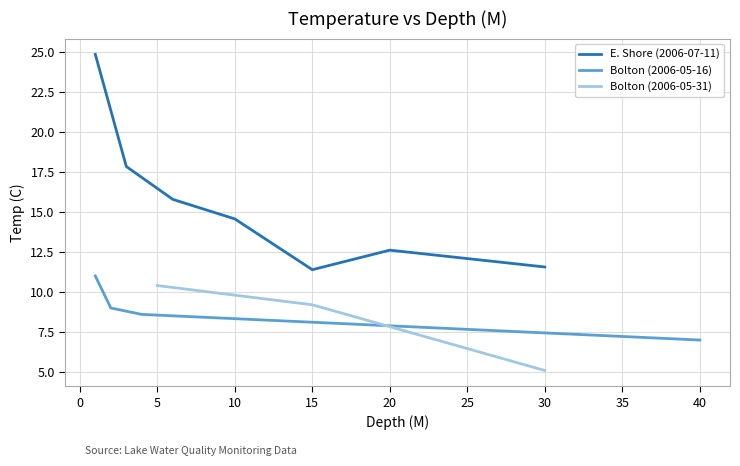

What is the maximum value for E. Shore (2006-07-11)?

24.8